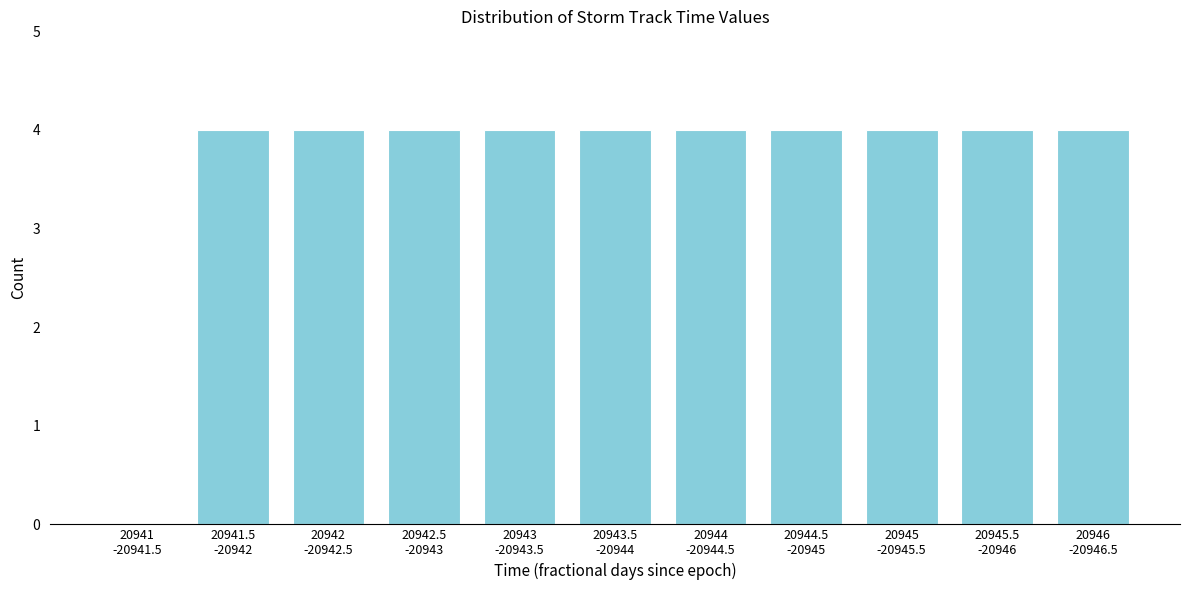

What is the sum of all values?

40